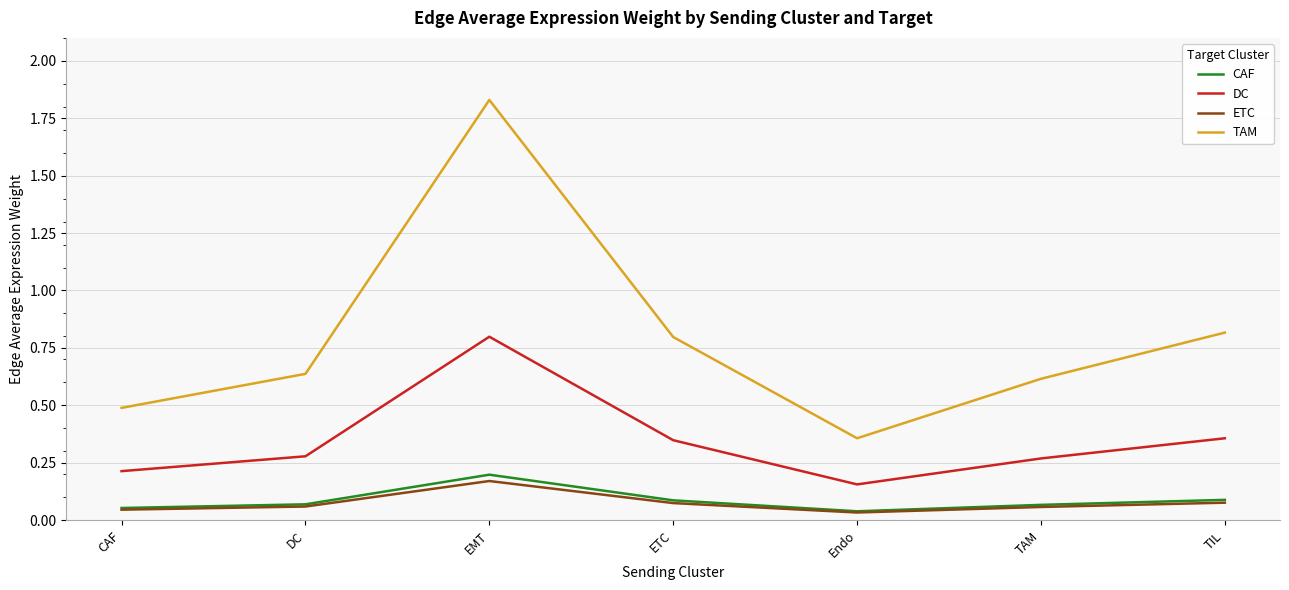

How many interior local valleys does the TAM series have?

1